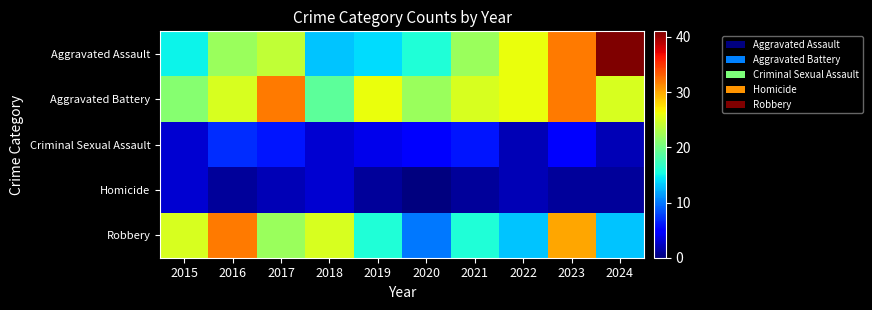

Reading left to right, extract all data points from this chart.

Aggravated Assault: 2015=15	2016=22	2017=24	2018=13	2019=14	2020=16	2021=22	2022=26	2023=32	2024=41
Aggravated Battery: 2015=21	2016=25	2017=32	2018=19	2019=26	2020=22	2021=25	2022=26	2023=32	2024=25
Criminal Sexual Assault: 2015=3	2016=7	2017=6	2018=3	2019=4	2020=5	2021=6	2022=2	2023=5	2024=2
Homicide: 2015=3	2016=1	2017=2	2018=3	2019=1	2020=0	2021=1	2022=2	2023=1	2024=1
Robbery: 2015=25	2016=32	2017=22	2018=25	2019=16	2020=10	2021=16	2022=13	2023=30	2024=13